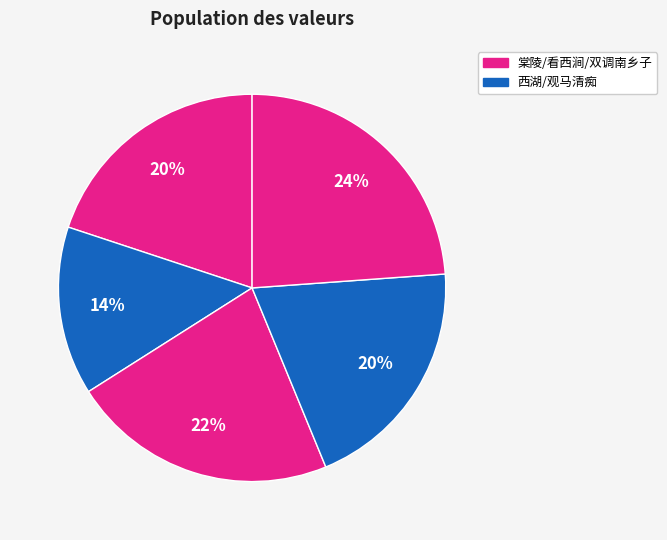

How many segments does this pie chart have?

5